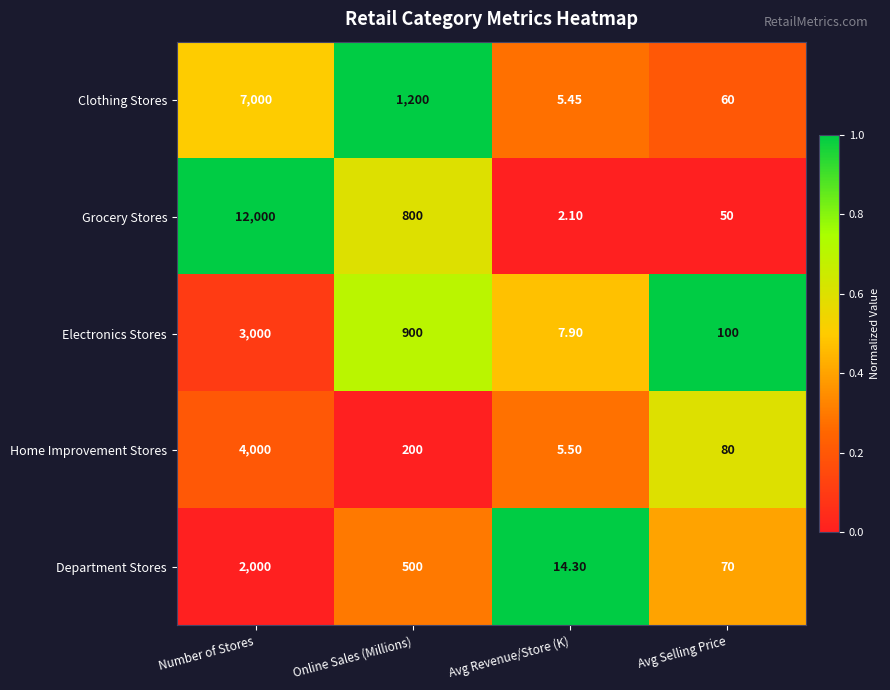

List the labels in order of Clothing Stores value, smallest first.

Avg Revenue/Store (K), Avg Selling Price, Online Sales (Millions), Number of Stores